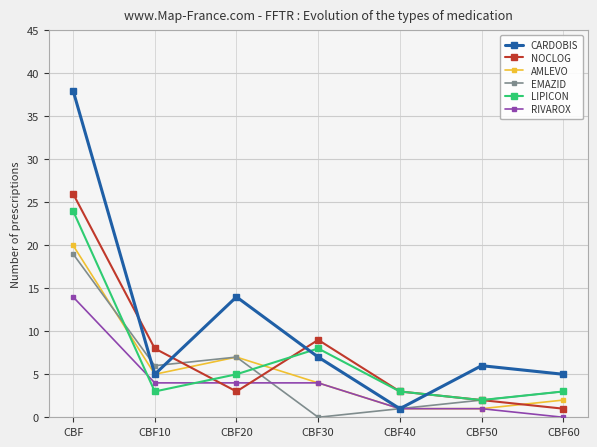

Reading left to right, what are all the values shown in this chart?

CARDOBIS: CBF=38	CBF10=5	CBF20=14	CBF30=7	CBF40=1	CBF50=6	CBF60=5
NOCLOG: CBF=26	CBF10=8	CBF20=3	CBF30=9	CBF40=3	CBF50=2	CBF60=1
AMLEVO: CBF=20	CBF10=5	CBF20=7	CBF30=4	CBF40=1	CBF50=1	CBF60=2
EMAZID: CBF=19	CBF10=6	CBF20=7	CBF30=0	CBF40=1	CBF50=2	CBF60=3
LIPICON: CBF=24	CBF10=3	CBF20=5	CBF30=8	CBF40=3	CBF50=2	CBF60=3
RIVAROX: CBF=14	CBF10=4	CBF20=4	CBF30=4	CBF40=1	CBF50=1	CBF60=0